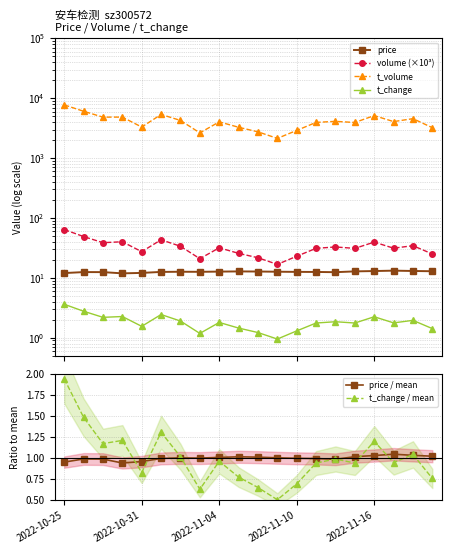

Reading left to right, extract all data points from this chart.

price: 12.0	12.5	12.5	11.9	12.1	12.6	12.7	12.6	12.7	12.8	12.8	12.7	12.6	12.6	12.4	12.8	13.0	13.2	13.0	12.9
volume (×10³): 64.1	49.0	38.7	40.1	27.4	43.3	33.7	20.9	31.8	25.7	21.7	16.8	23.0	31.1	32.8	31.1	39.6	31.3	34.5	25.1
t_volume: 7757.0	6071.0	4842.0	4851.0	3306.0	5371.0	4266.0	2641.0	4040.0	3280.0	2751.0	2138.0	2905.0	3956.0	4117.0	3943.0	5135.0	4081.0	4566.0	3227.0
t_change: 3.6	2.8	2.2	2.3	1.6	2.4	1.9	1.2	1.8	1.4	1.2	0.9	1.3	1.8	1.9	1.8	2.2	1.8	1.9	1.4
price / mean: 1.0	1.0	1.0	0.9	1.0	1.0	1.0	1.0	1.0	1.0	1.0	1.0	1.0	1.0	1.0	1.0	1.0	1.0	1.0	1.0
t_change / mean: 1.9	1.5	1.2	1.2	0.8	1.3	1.0	0.6	1.0	0.8	0.7	0.5	0.7	0.9	1.0	0.9	1.2	0.9	1.0	0.8